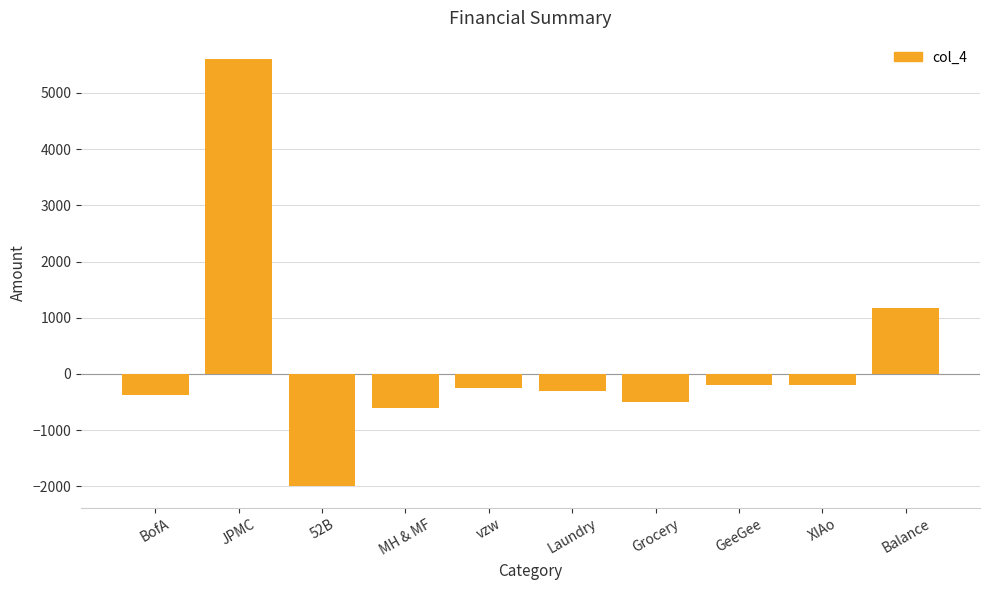

How many data points are above -250?

4